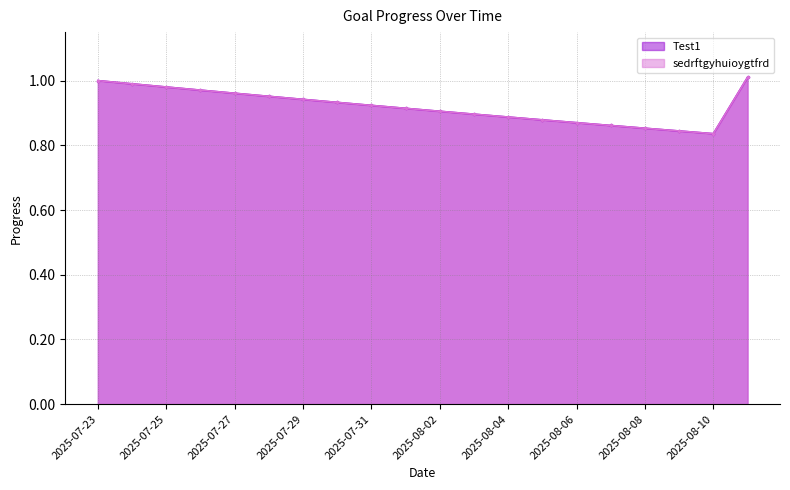

The value of Test1 at 2025-08-02 is 0.6. True or false?

False